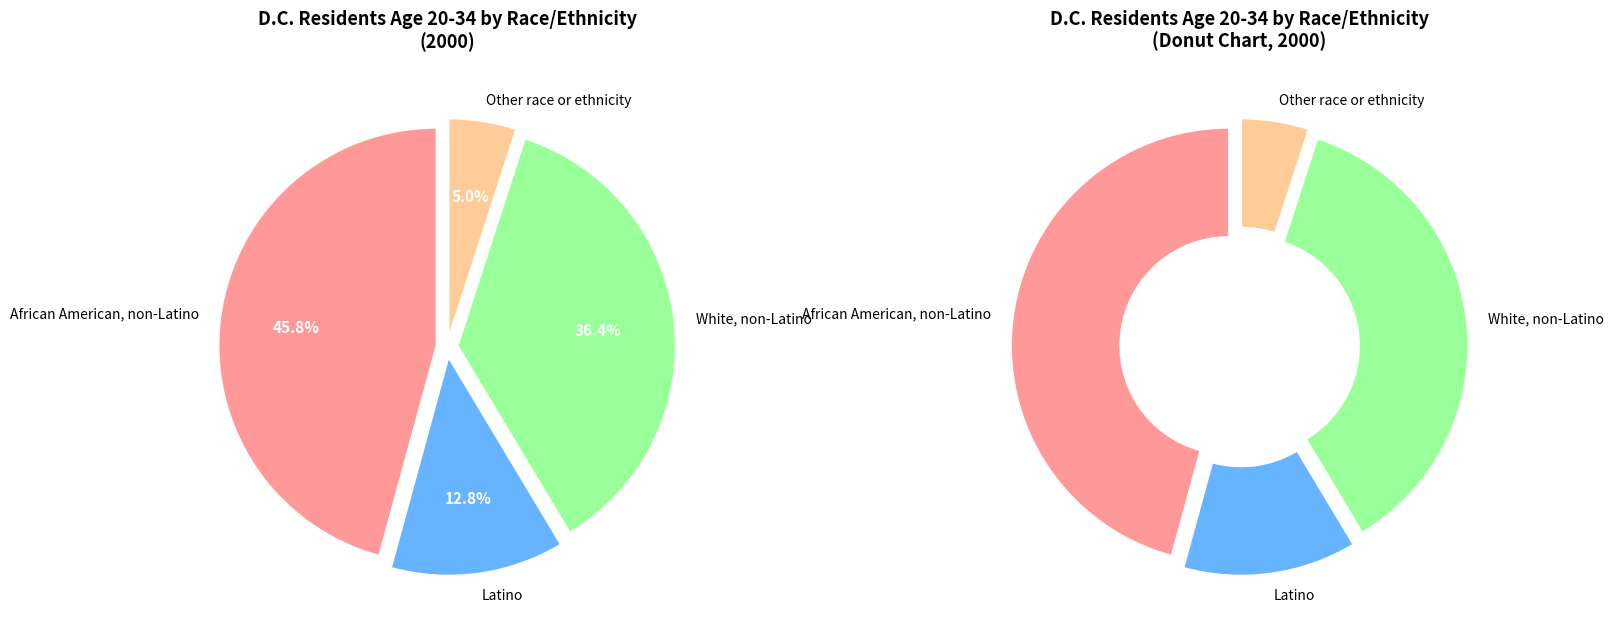

Which slice is the smallest?

Other race or ethnicity